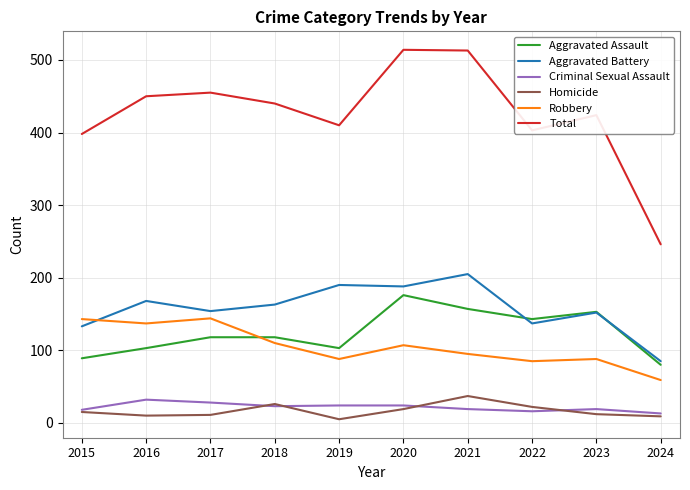

Read the Total value at 2022.

403